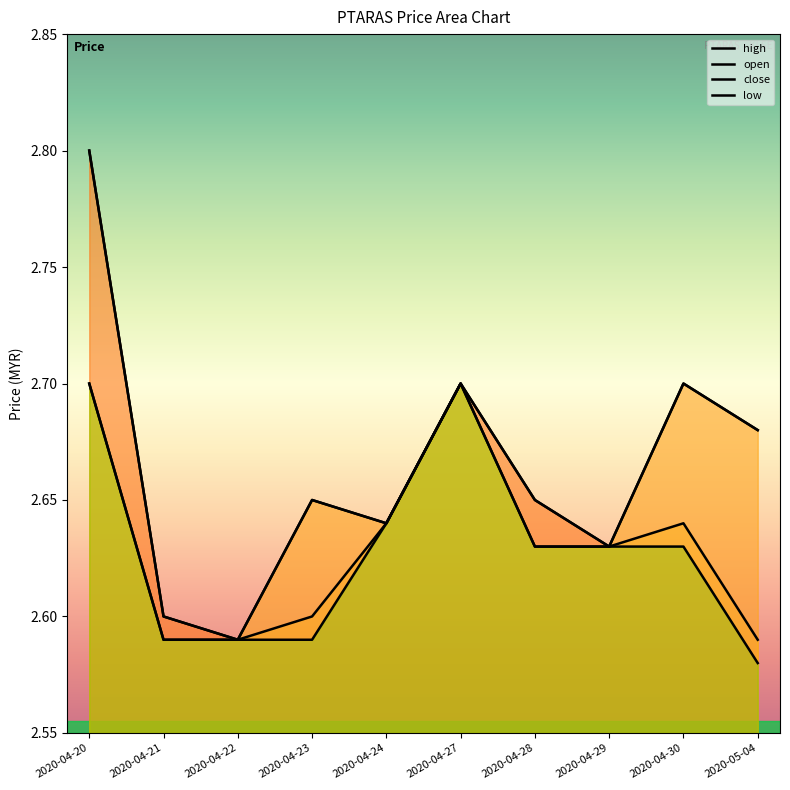

Which series changed the most between 2020-04-21 and 2020-05-04?

close